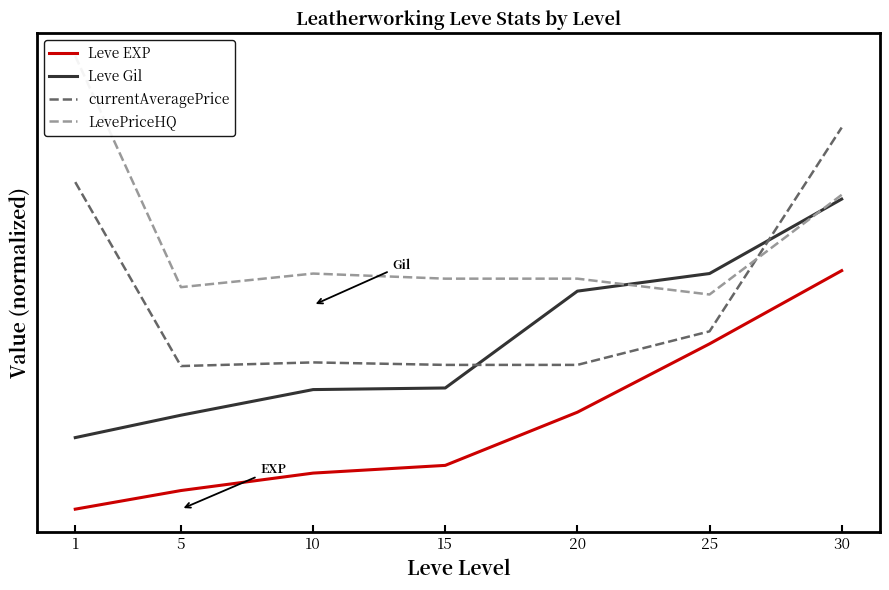

Reading left to right, what are all the values shown in this chart?

Leve EXP: 0.0	0.1	0.2	0.2	0.4	0.7	1.0
Leve Gil: 0.3	0.4	0.5	0.5	0.9	1.0	1.3
currentAveragePrice: 1.4	0.6	0.6	0.6	0.6	0.7	1.6
LevePriceHQ: 1.9	0.9	1.0	1.0	1.0	0.9	1.3